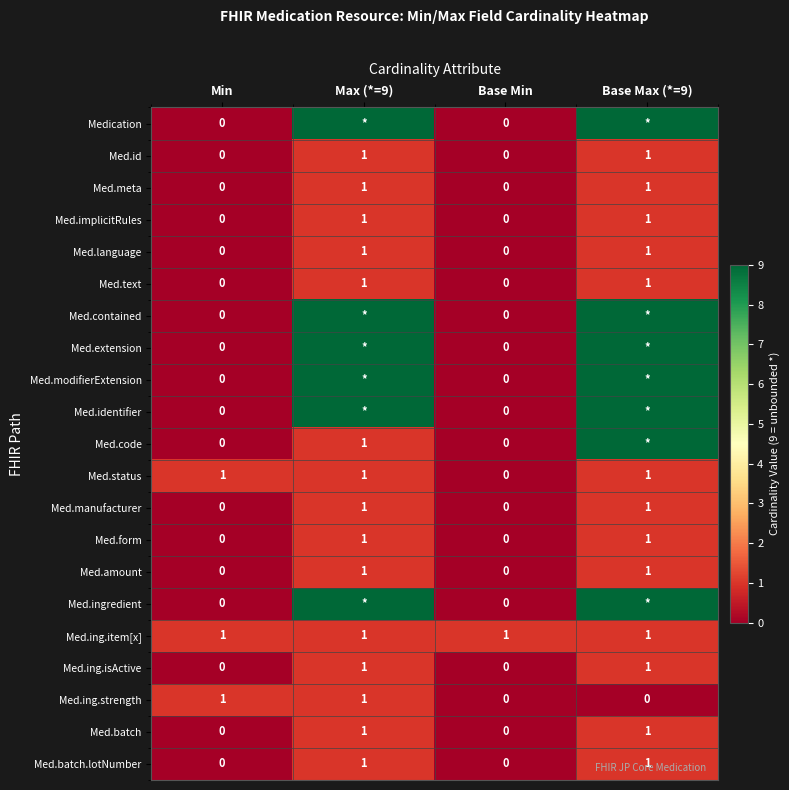

Is it true that Med.form equals 1 at Max (*=9)?

True